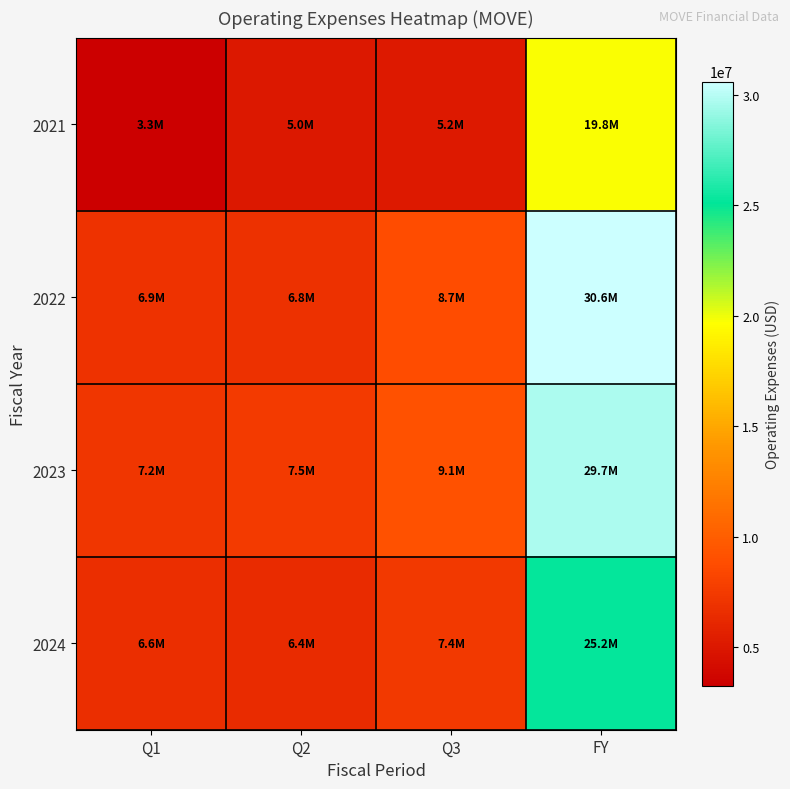

Reading left to right, list all the values displayed in this chart.

2021: Q1=3266000	Q2=5046000	Q3=5179000	FY=19803000
2022: Q1=6938000	Q2=6824000	Q3=8712000	FY=30595000
2023: Q1=7203000	Q2=7501000	Q3=9079000	FY=29690000
2024: Q1=6606000	Q2=6397000	Q3=7429000	FY=25235000